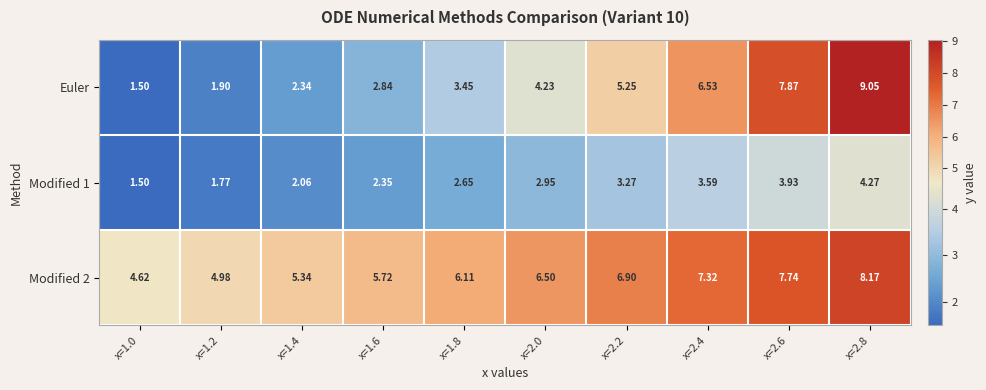

Which category has the highest value across all series?

x=2.8